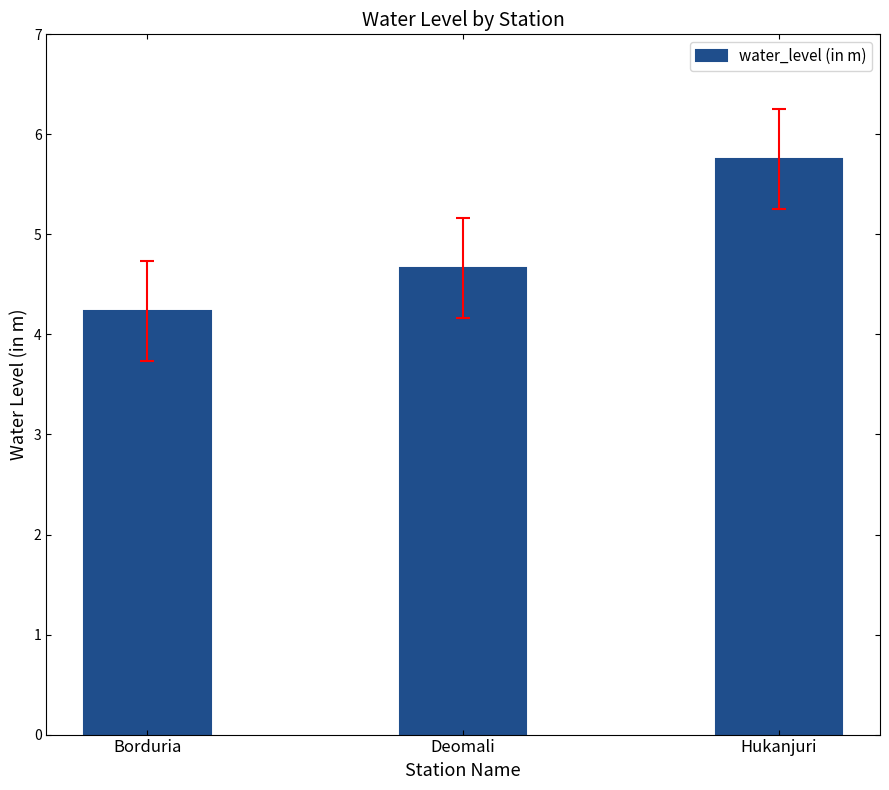

Which category has the highest value across all series?

Hukanjuri